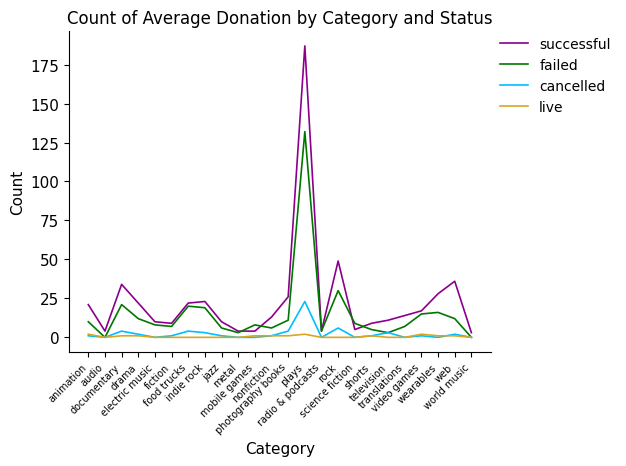

True or false: successful and cancelled cross at least once.

False